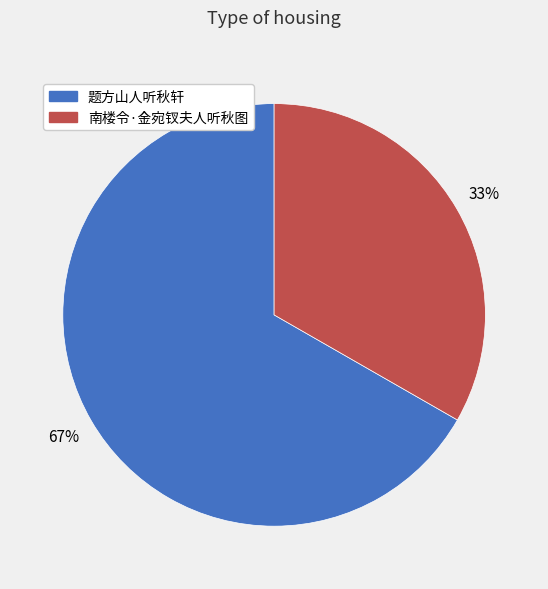

Count the number of slices in the pie.

2